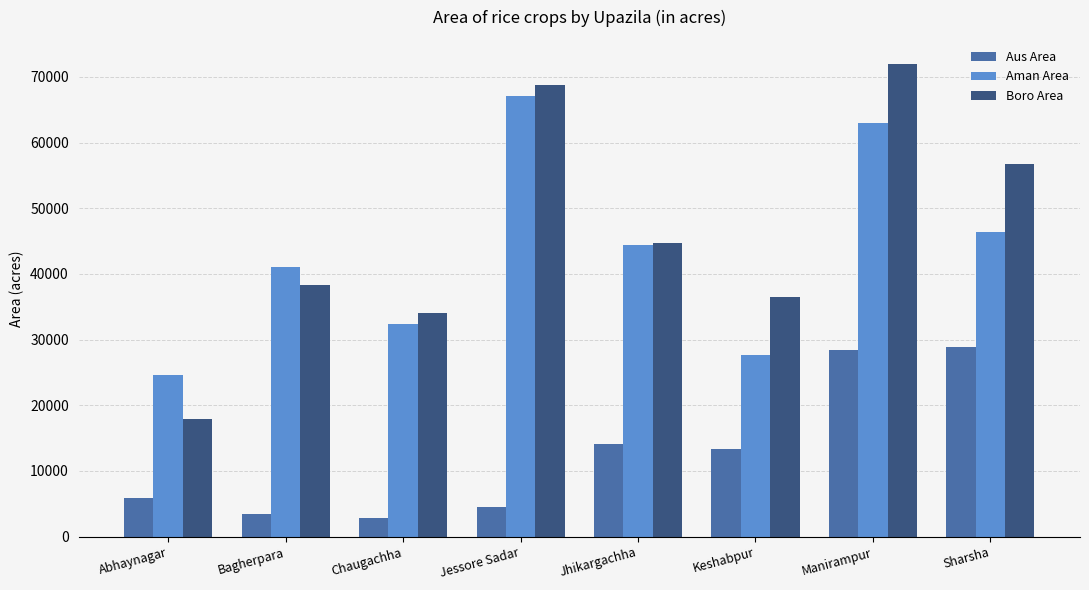

Which series has the largest total across all categories?

Boro Area